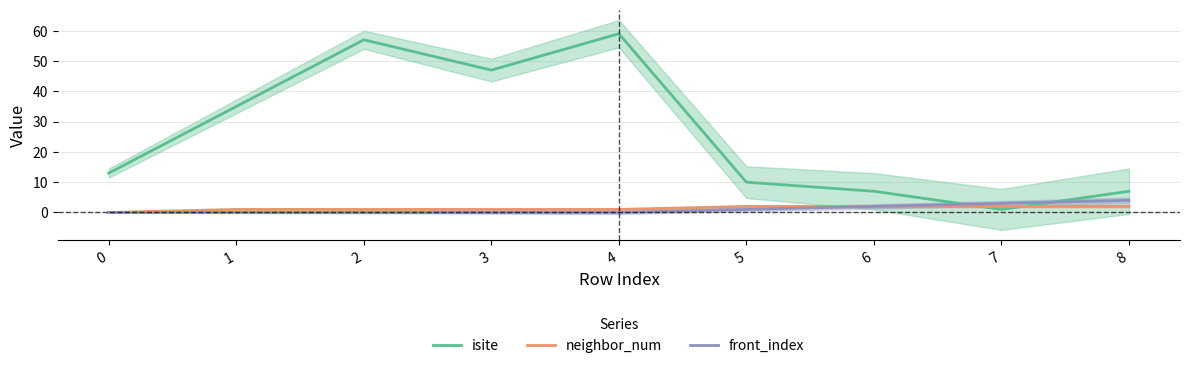

Does the chart display data point markers on the line(s)?

No